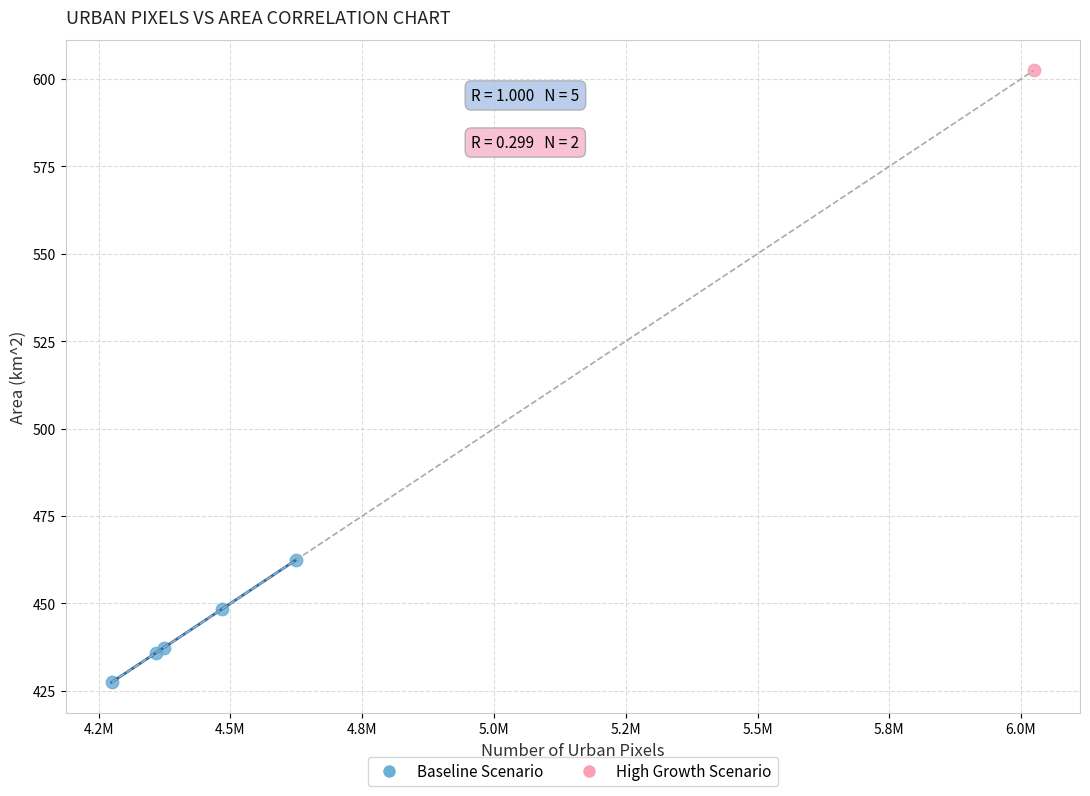

What are all the series names shown in the legend?

Baseline Scenario, High Growth Scenario